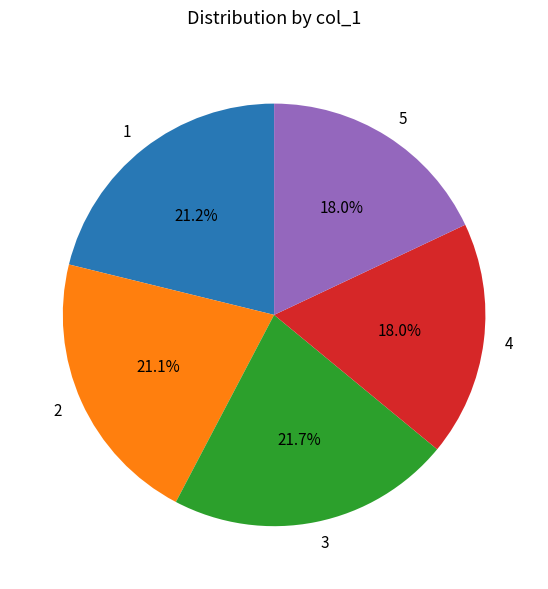

Which category has the biggest portion of the pie?

3